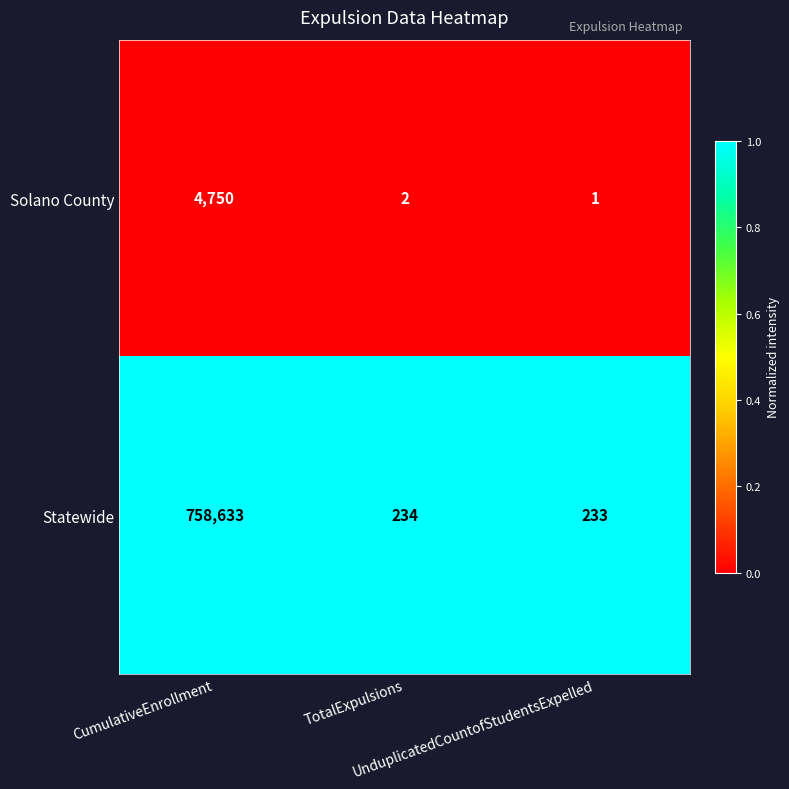

Rank the series by their average value, from lowest to highest.

Solano County, Statewide